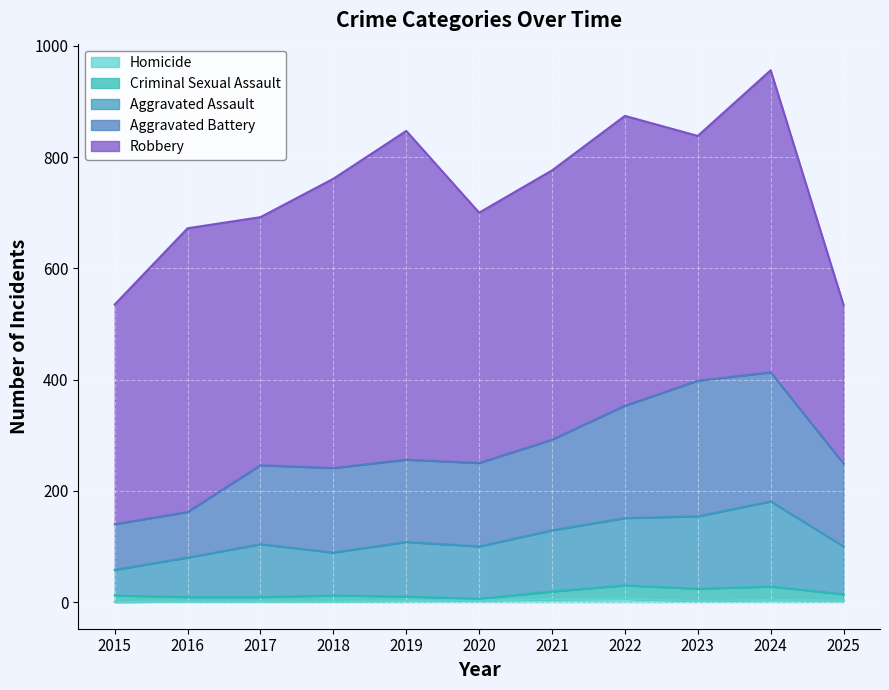

Between 2021 and 2024, which is larger?

2024